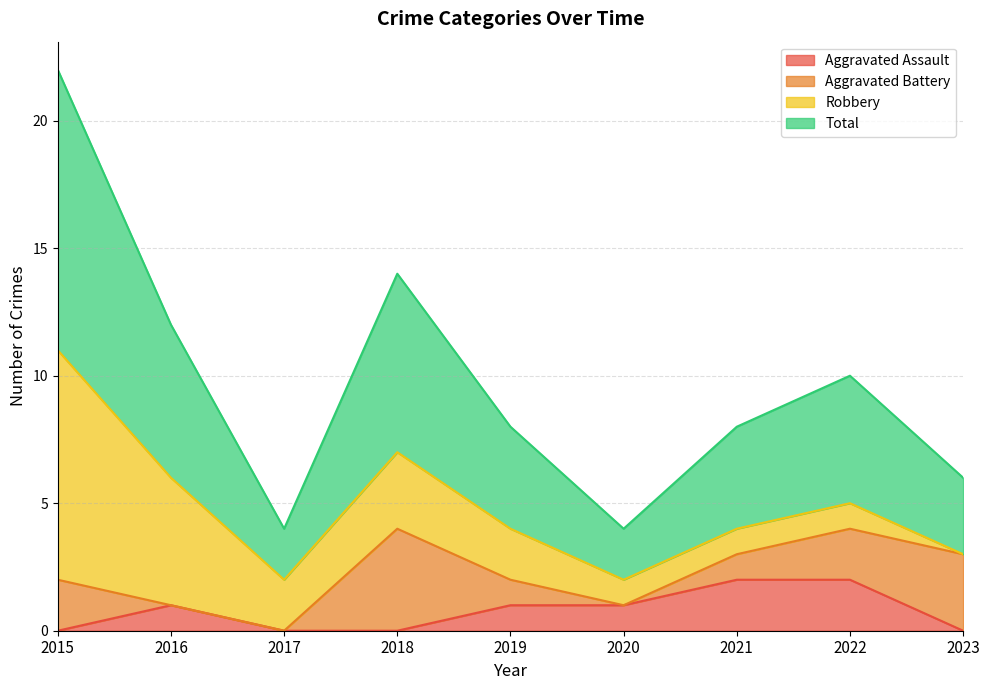

The Aggravated Assault series shows -1 at 2017. True or false?

False